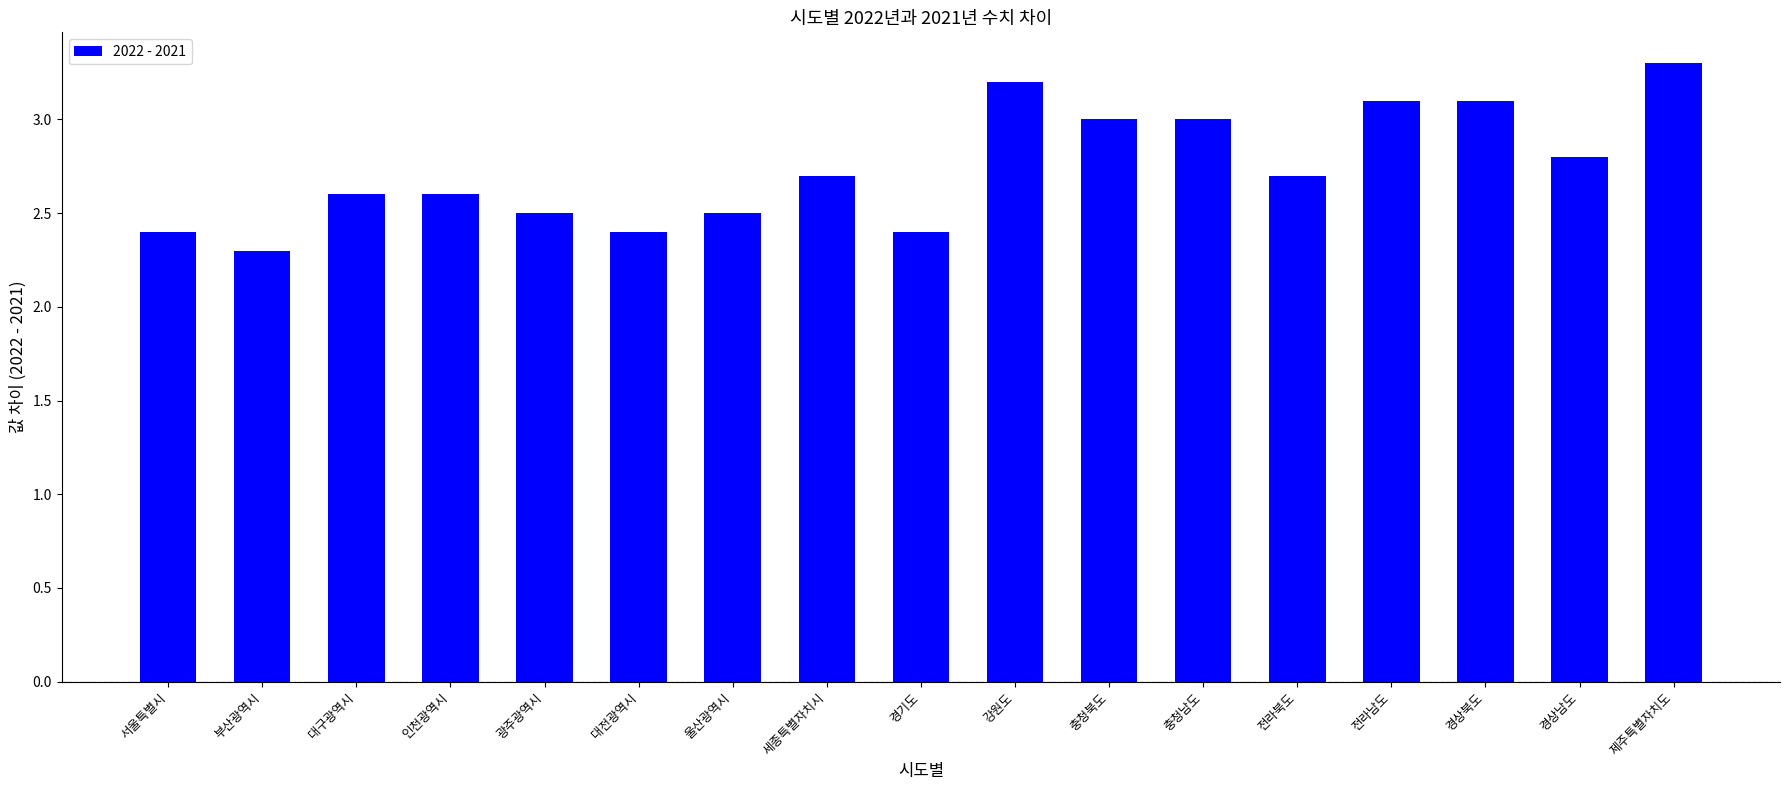

Read the value at 부산광역시.

2.3